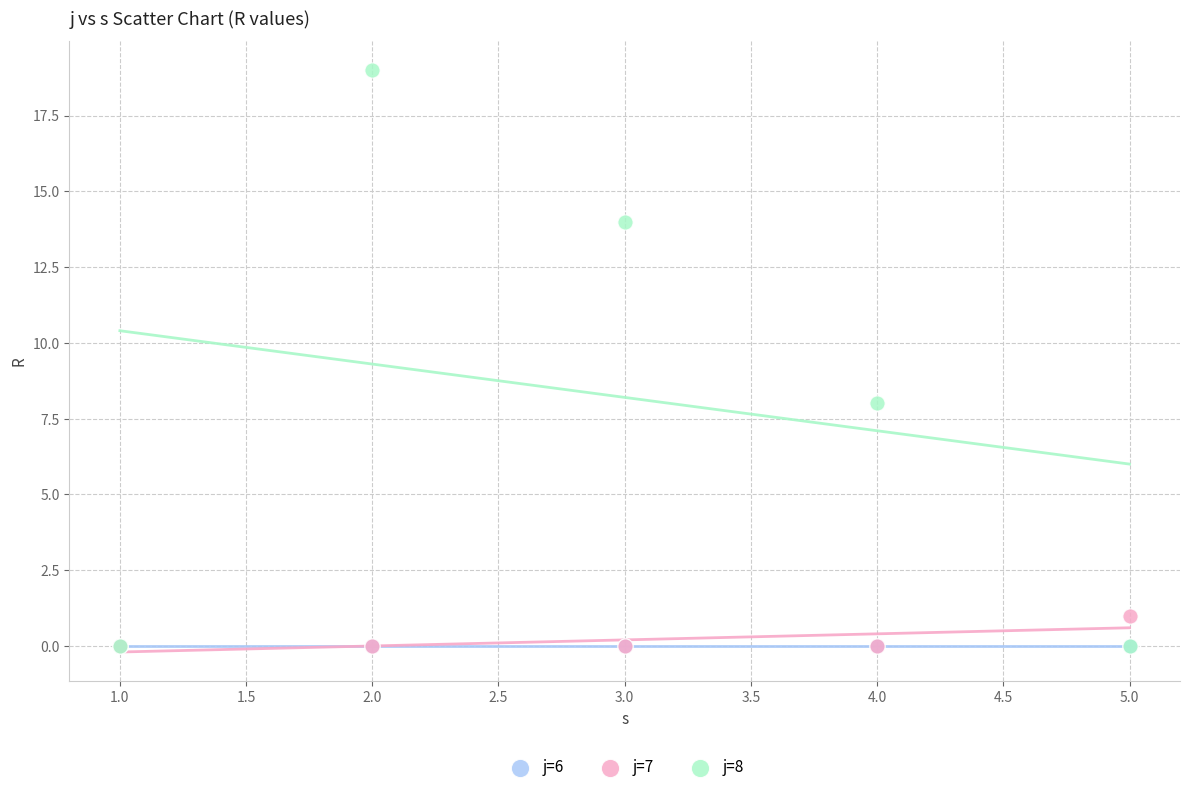

Across all series, what Y value is closest to 9?

8